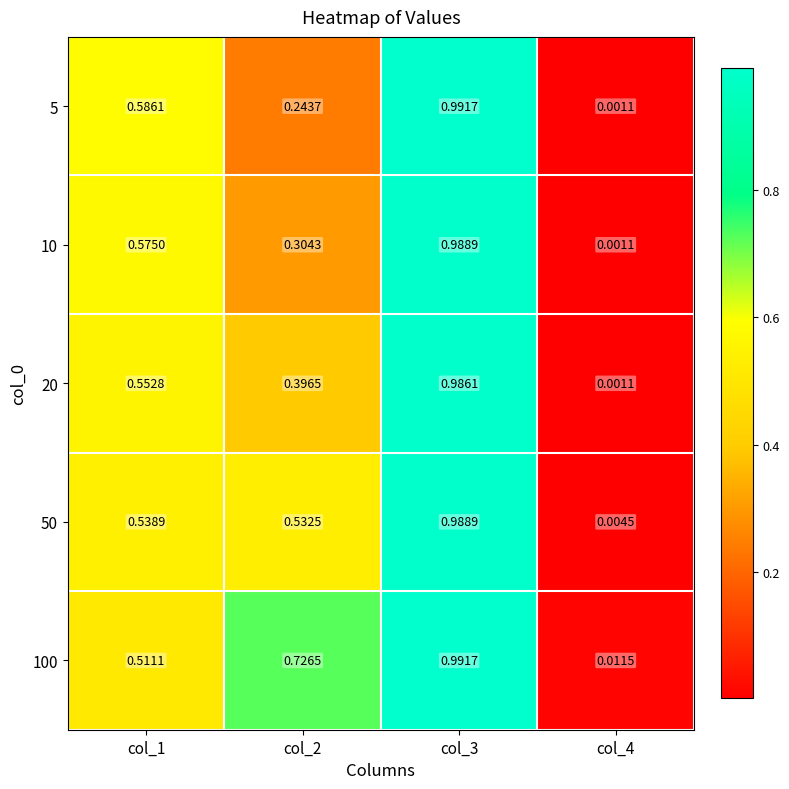

Which series has the largest total across all categories?

100